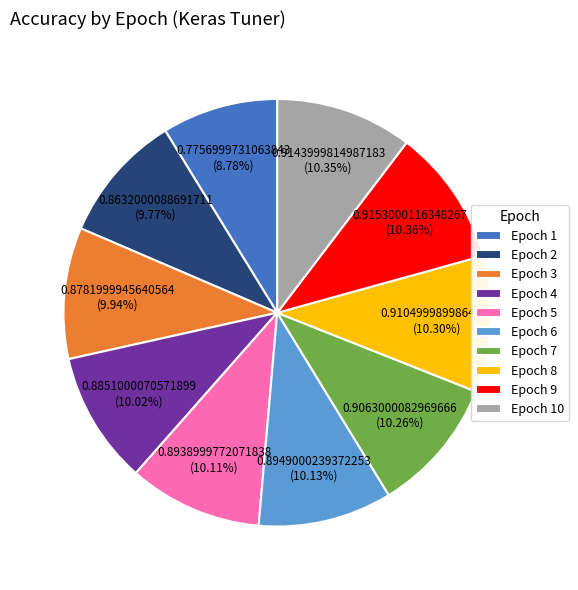

Is there any slice that represents more than half of the pie?

No